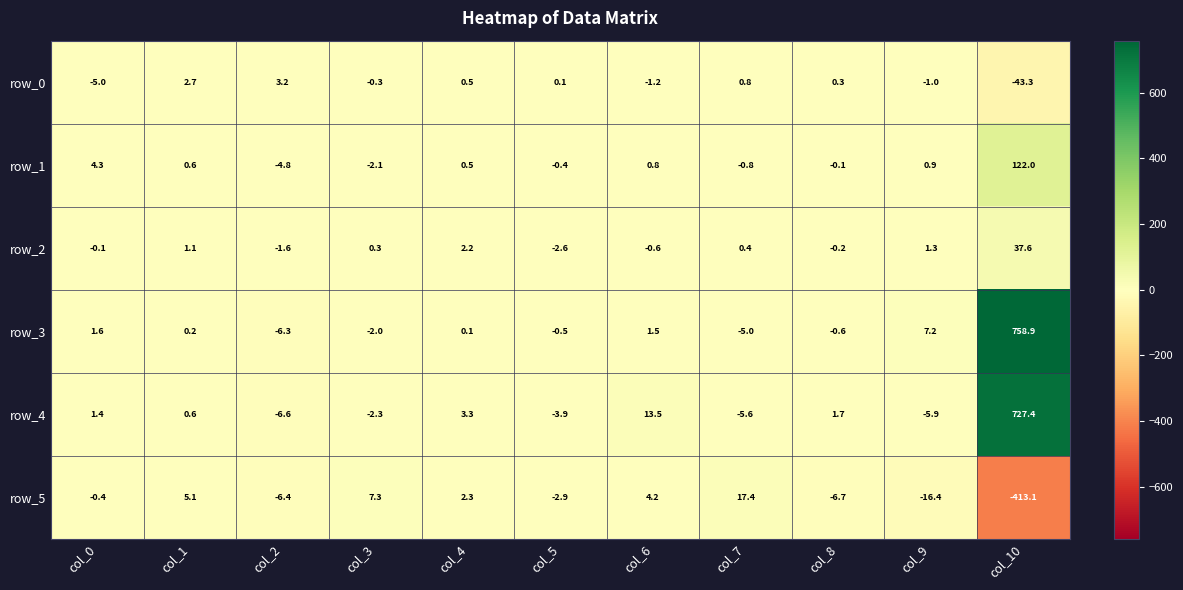

List the labels in order of row_5 value, largest first.

col_7, col_3, col_1, col_6, col_4, col_0, col_5, col_2, col_8, col_9, col_10